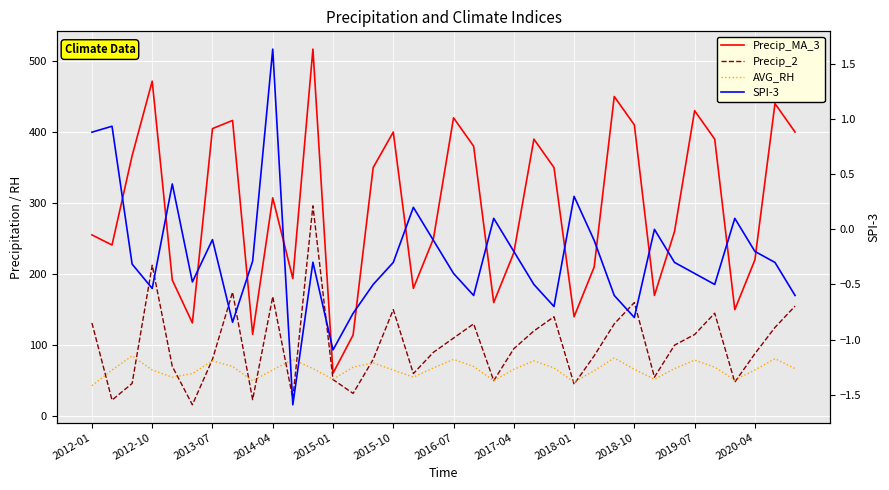

The value of Precip_MA_3 at 22 is 163.1. True or false?

False